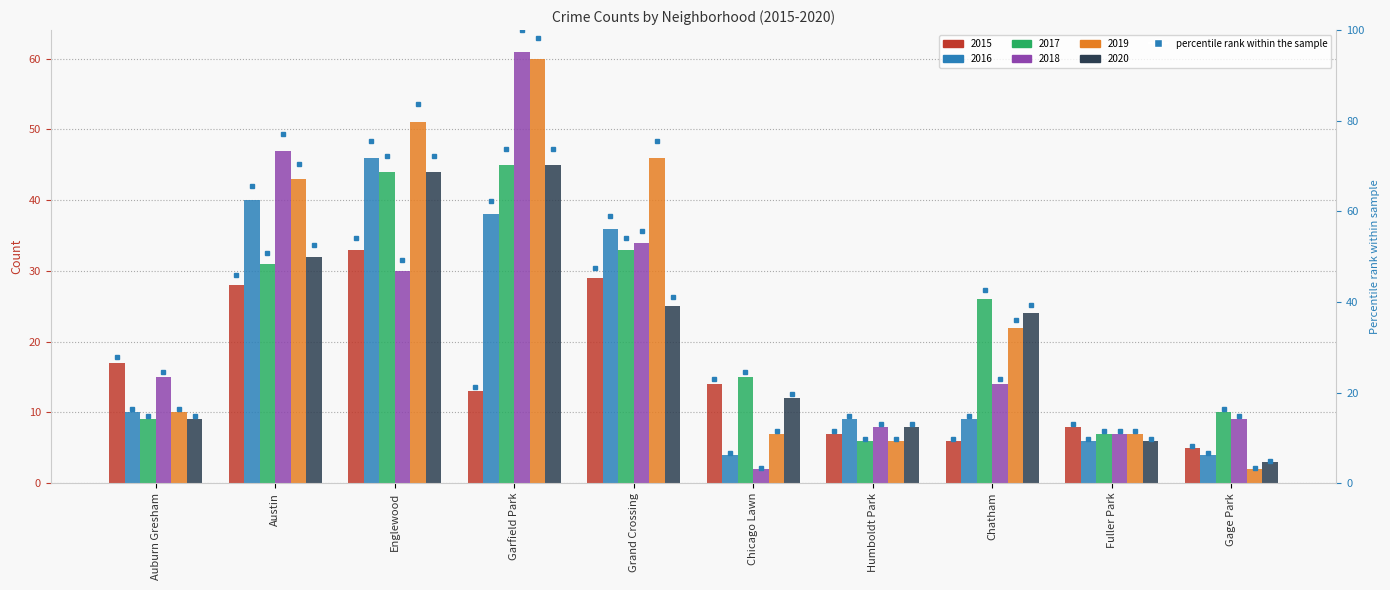

How many data points does each series have?

10